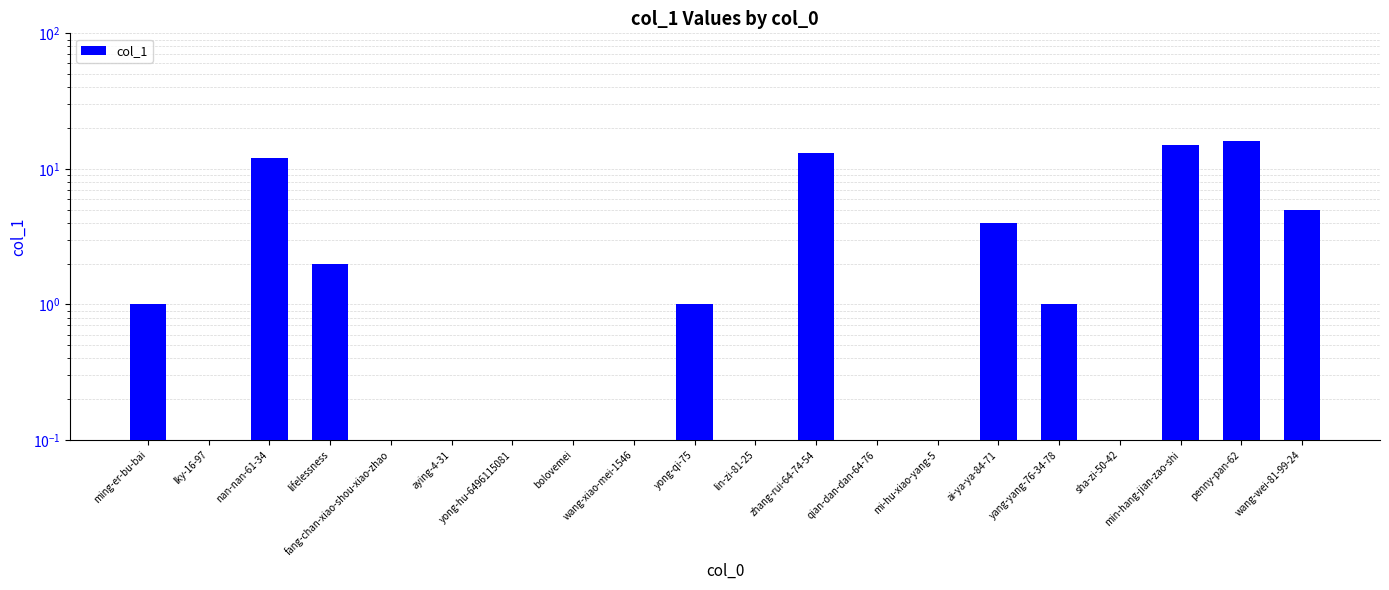

What position from the left is lin-zi-81-25?

11